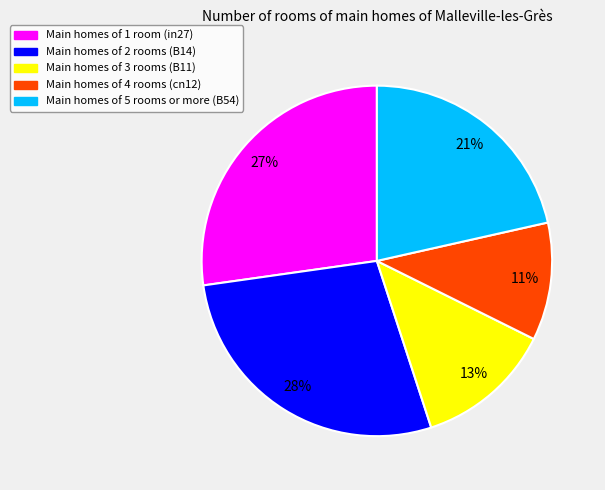

Is there a majority slice in this chart?

No